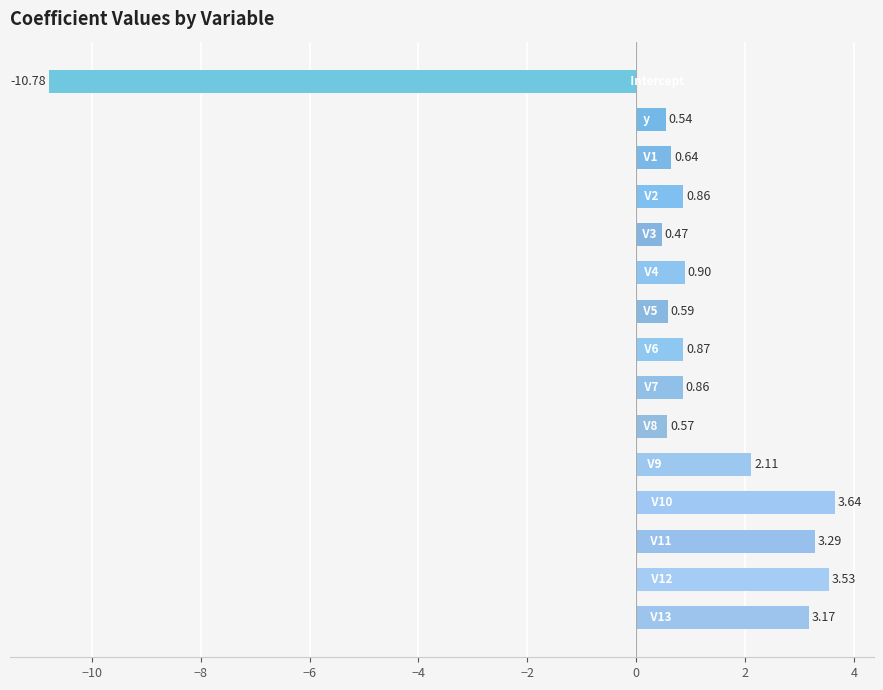

What is the difference between the maximum and minimum values?

14.4